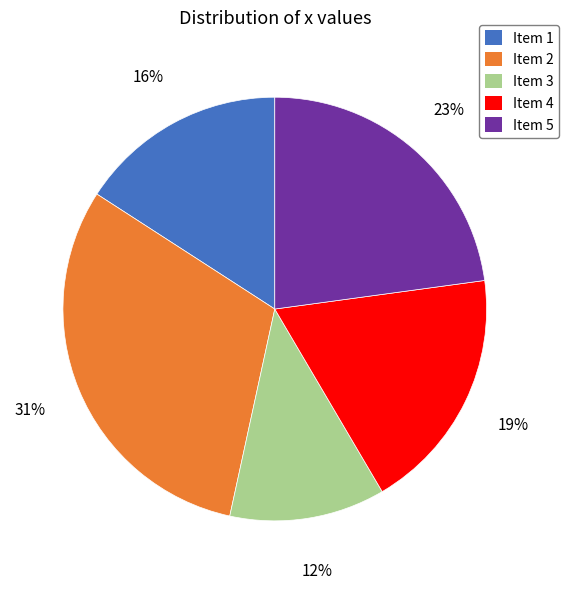

Does Item 5 represent more than half of the total?

No